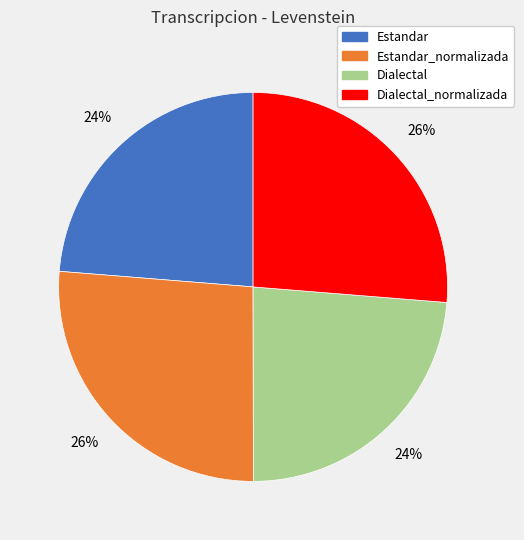

To the nearest percent, what is the average slice percentage?

25%